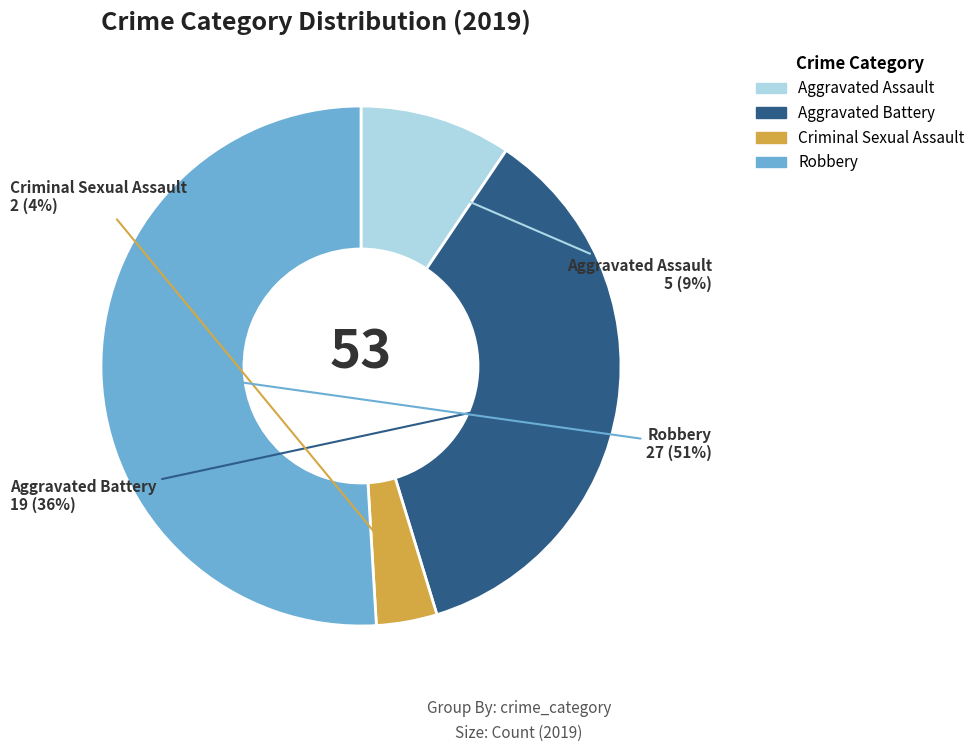

How many segments does this pie chart have?

4